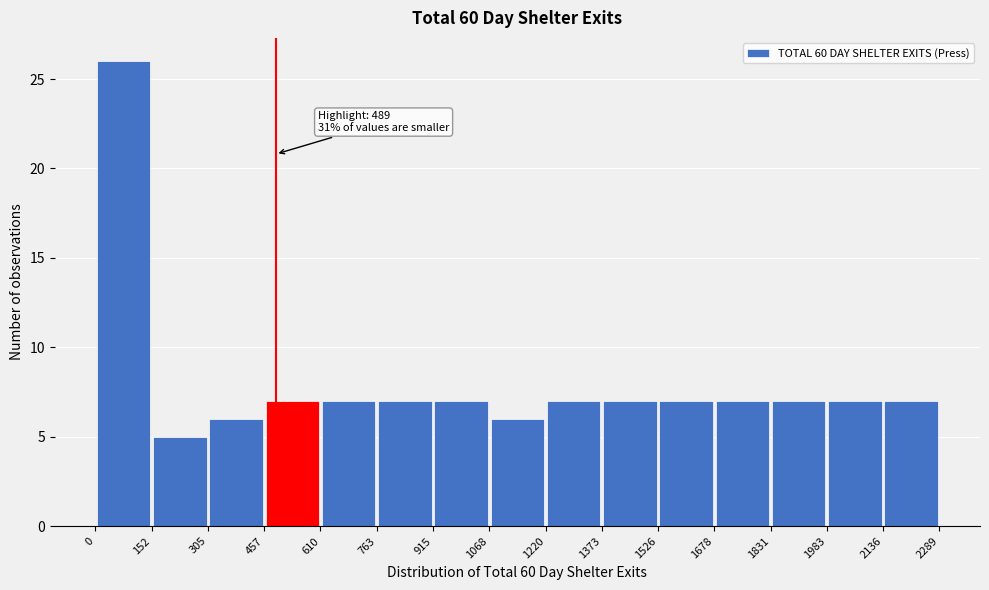

Which range on the x-axis has the tallest bar?

0 to 152